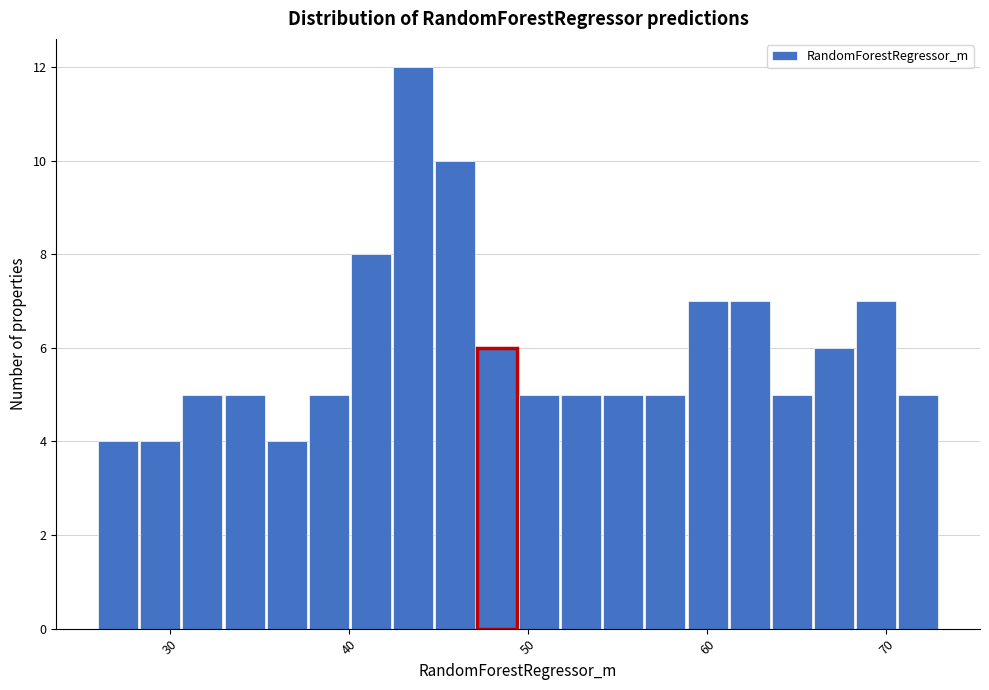

Read against the x-axis, roughly where is the centre of the tallest bar?

44